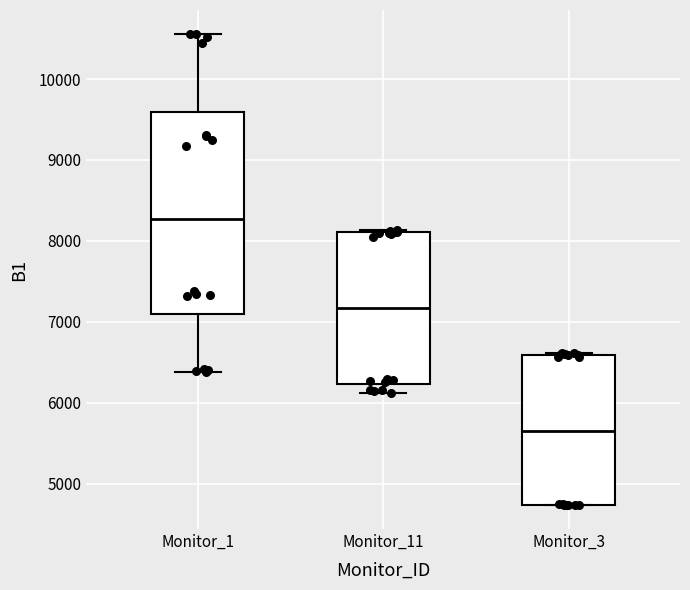

Reading left to right, read every box against the y-axis: the position of its median line, the range the box covers, and the ends of its whiskers. The values are not printed on the chart, so give them approximately, as read against the axis.

Monitor_1: median 8300, box 7100 to 9600, whiskers 6400 to 10600
Monitor_11: median 7200, box 6200 to 8100, whiskers 6100 to 8100 (just above the box's upper edge)
Monitor_3: median 5700, box 4700 to 6600, whiskers 4700 to 6600